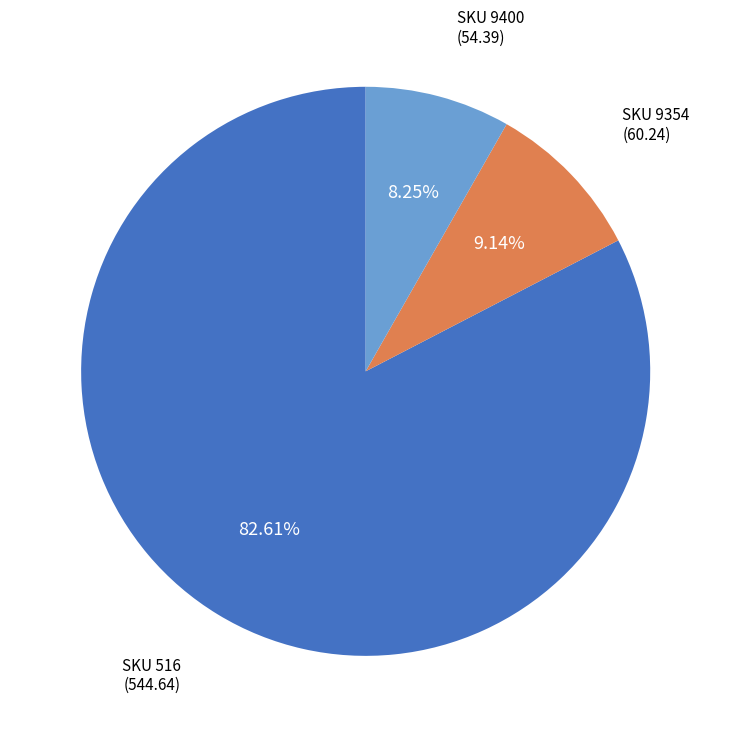

Is there any slice that represents more than half of the pie?

Yes